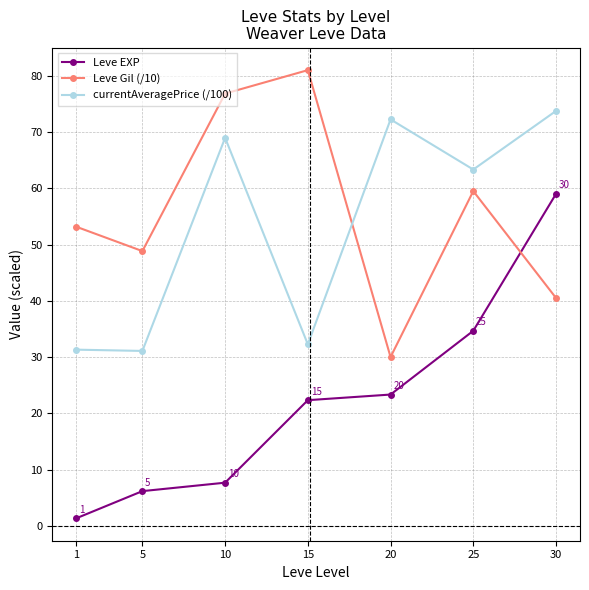

What is the average value of the currentAveragePrice (/100) series?

53.3